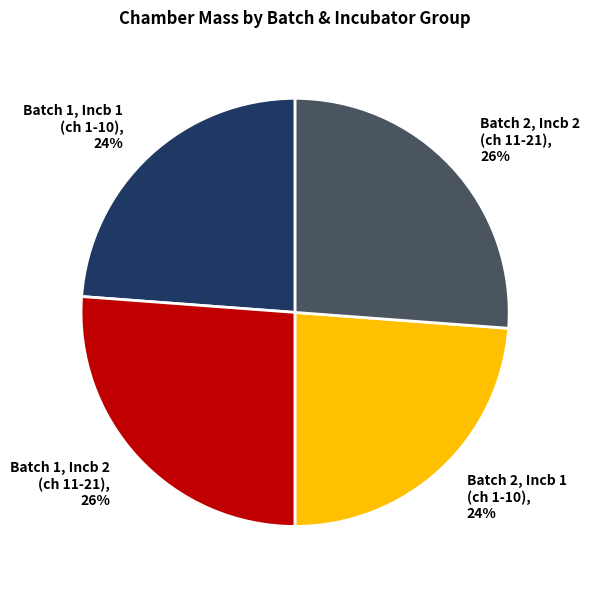

Does any single category account for the majority?

No